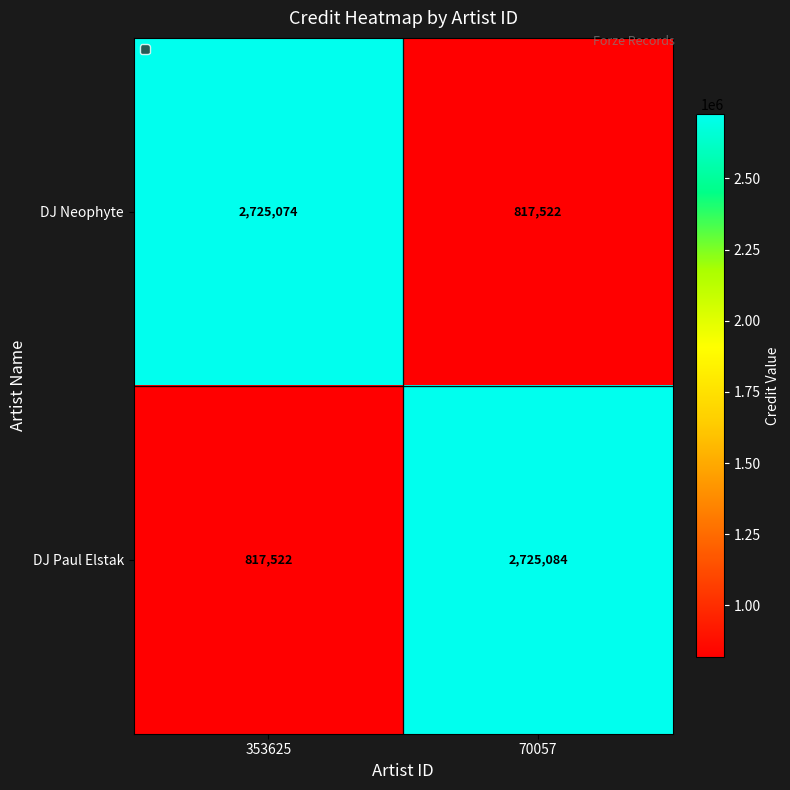

Rank the series by their average value, from lowest to highest.

DJ Neophyte, DJ Paul Elstak